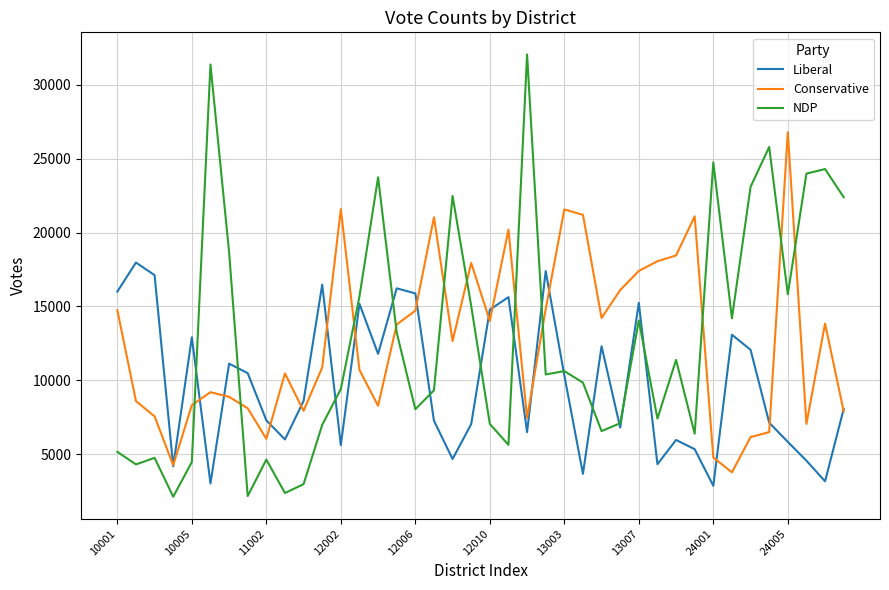

What is the maximum value for Conservative?

26799